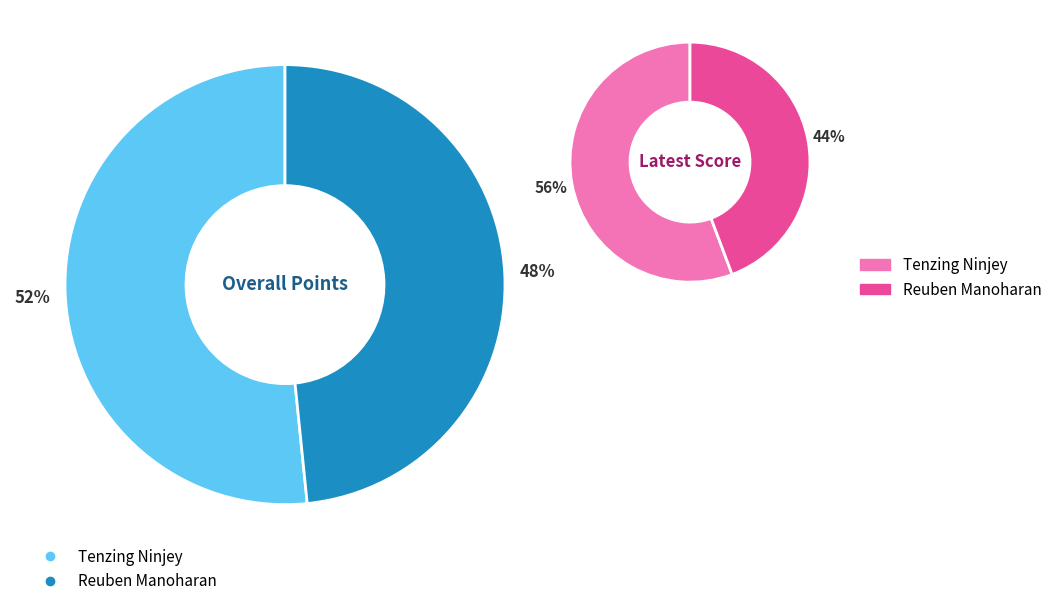

Which slice is the smallest?

Reuben Manoharan